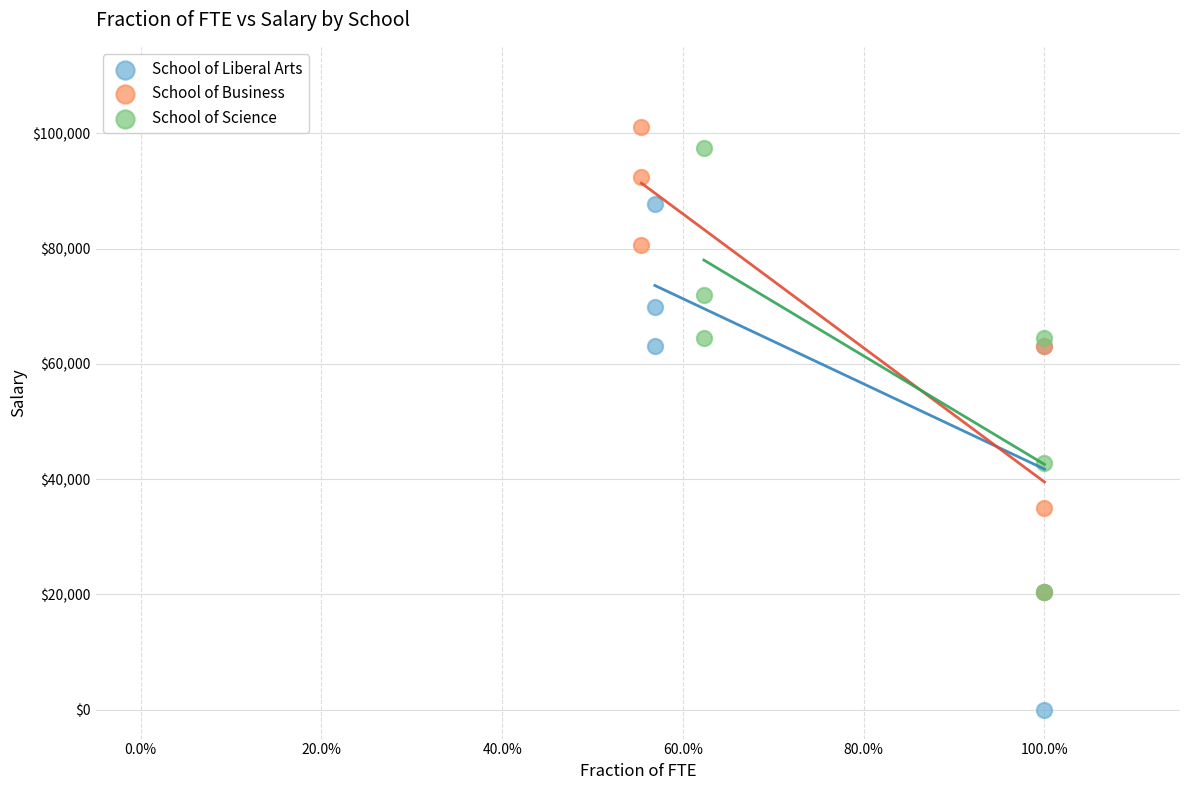

Which series has the largest Y range (max minus min)?

School of Liberal Arts